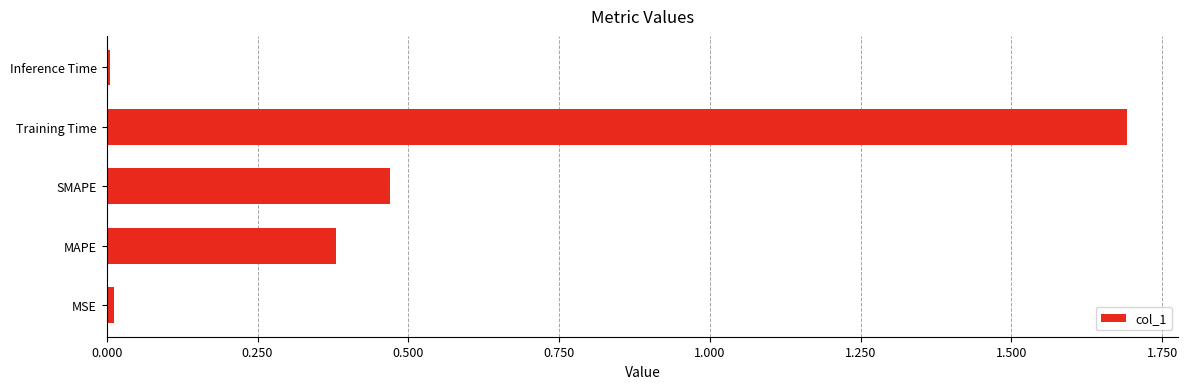

Which label corresponds to the largest value in the chart?

Training Time